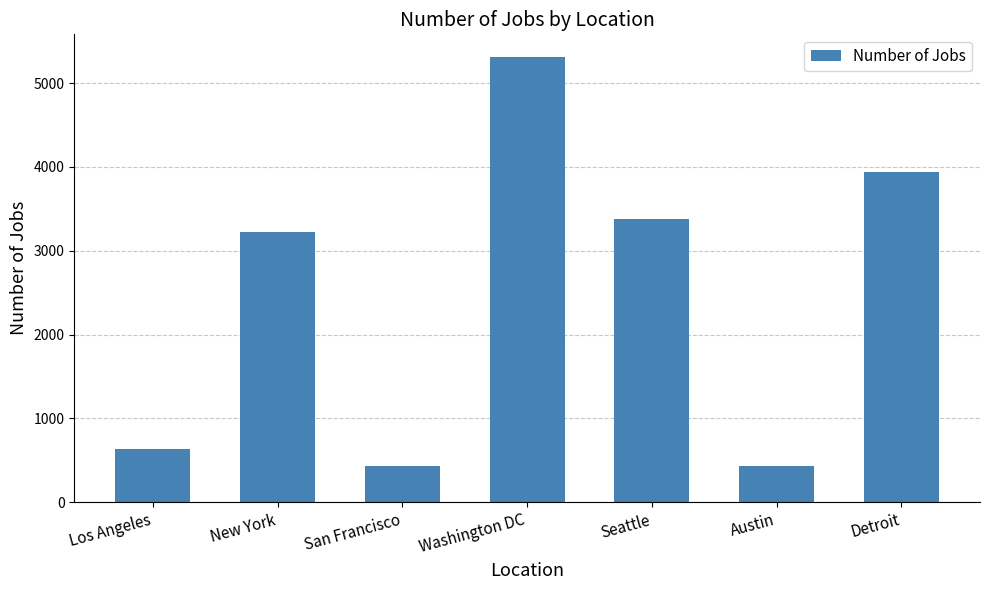

Where is the data nearest to the value 2875?

New York